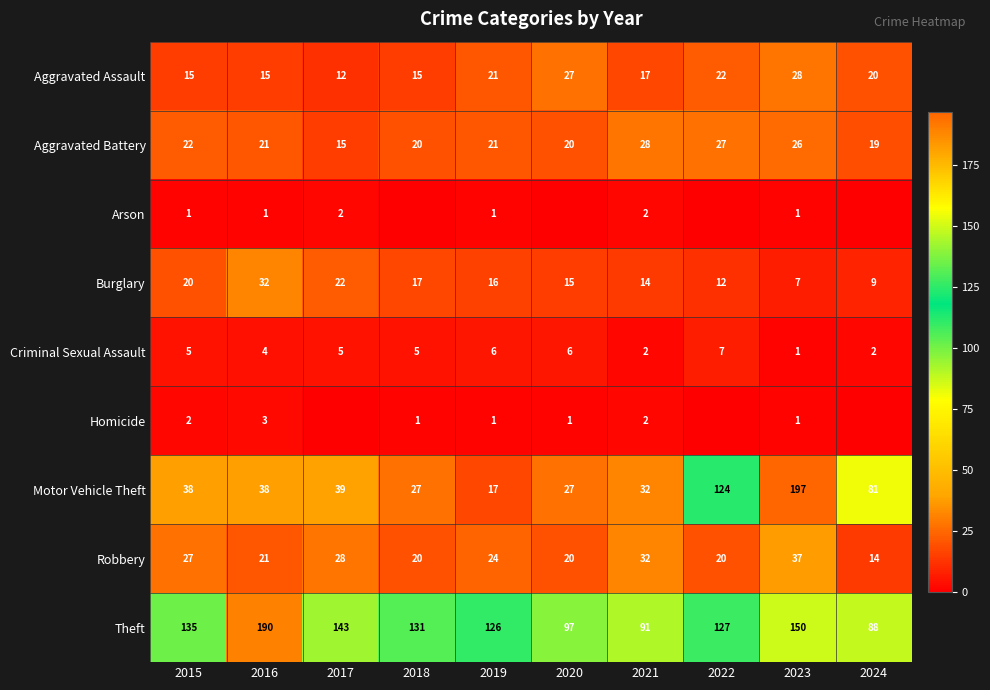

List the series in order of their peak value, lowest first.

Arson, Homicide, Criminal Sexual Assault, Aggravated Assault, Aggravated Battery, Burglary, Robbery, Theft, Motor Vehicle Theft